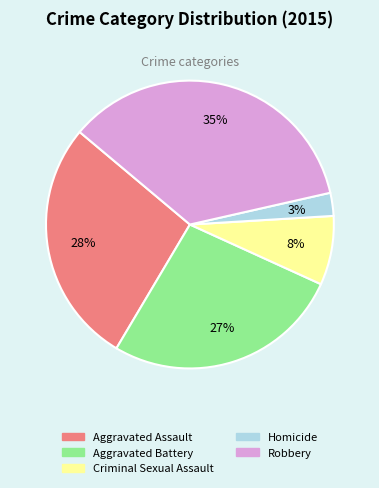

Combined, do Homicide and Aggravated Battery account for over 50%?

No